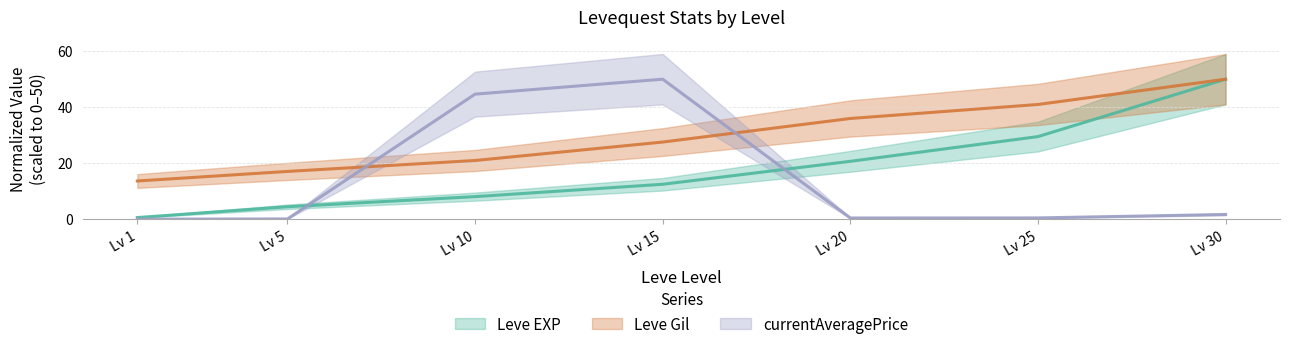

What is the value of the currentAveragePrice point at the 5th from the left?

0.4